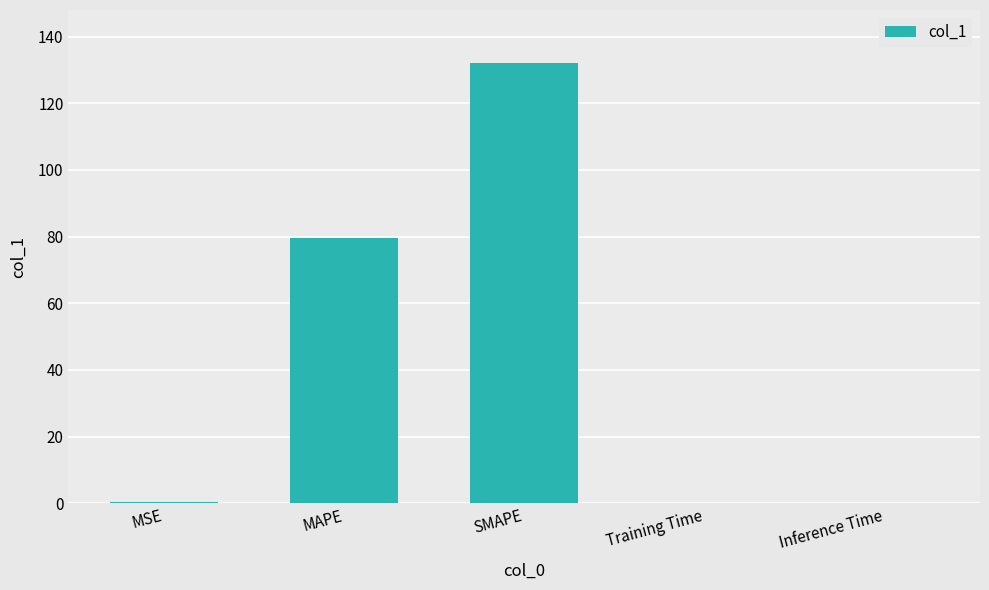

What value does the data have at MAPE?

79.6